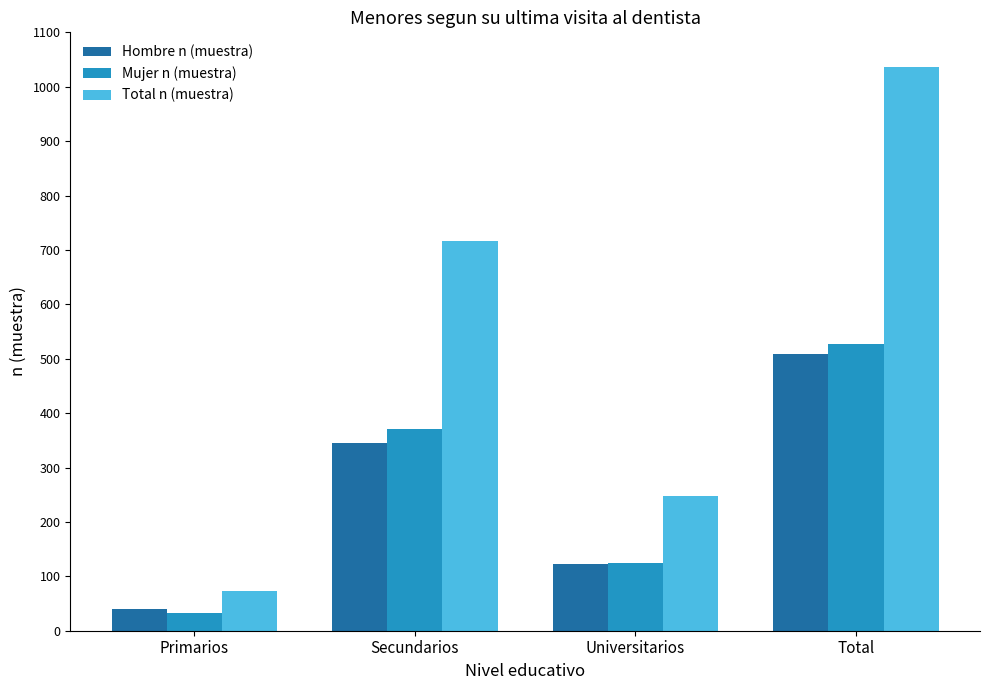

Which series changed the most between Primarios and Total?

Total n (muestra)